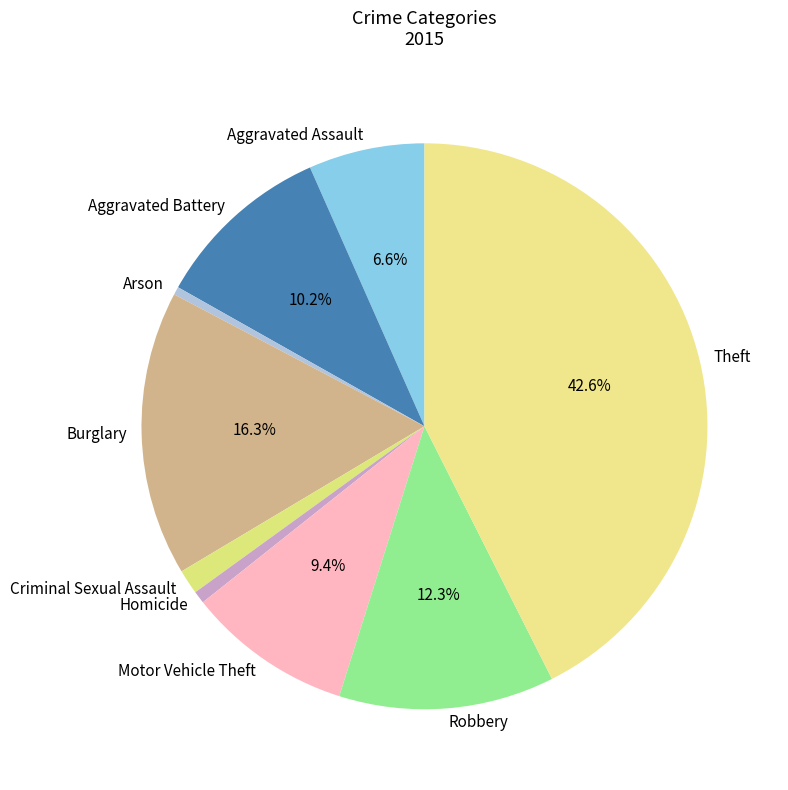

To the nearest percent, what portion does Homicide represent?

1%